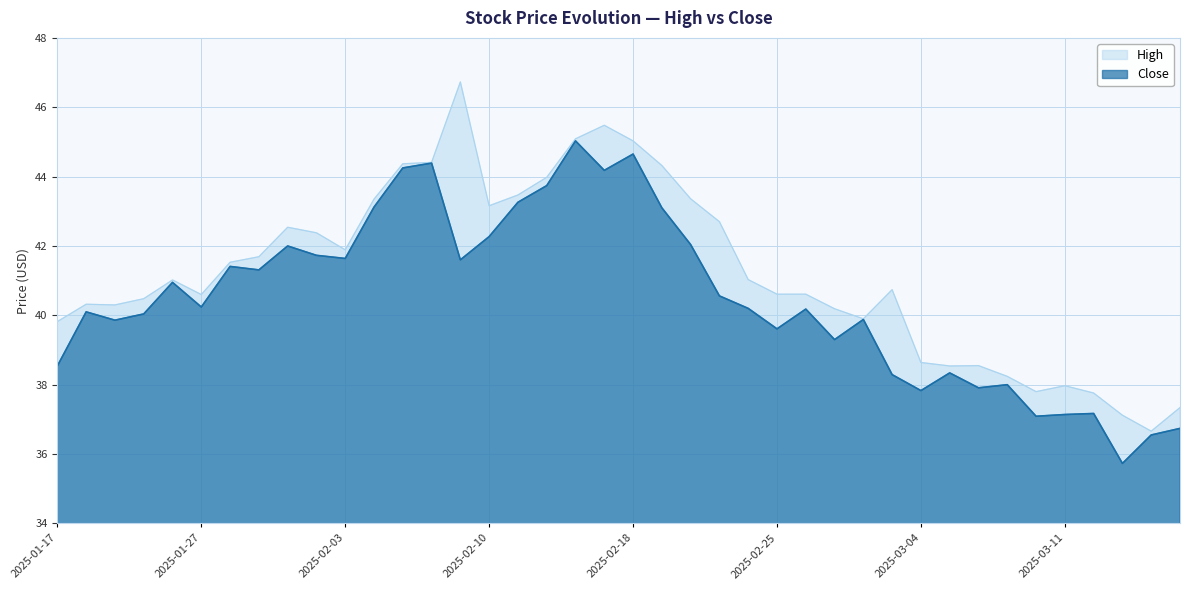

What is the minimum value shown in the chart?

35.7